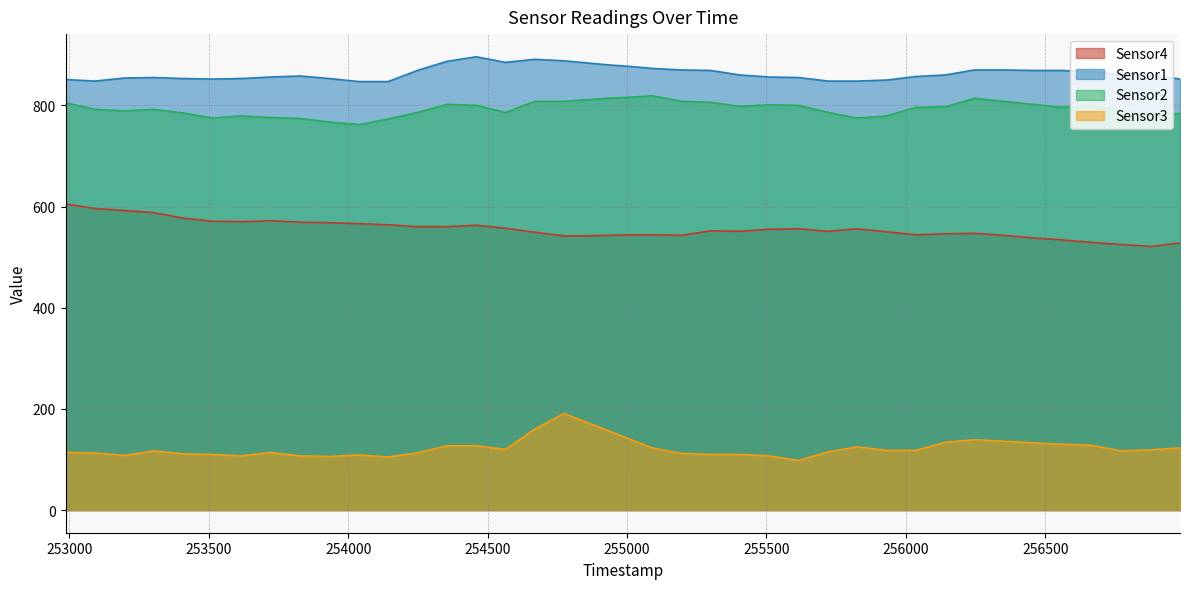

True or false: Sensor3 and Sensor2 intersect in this chart.

False